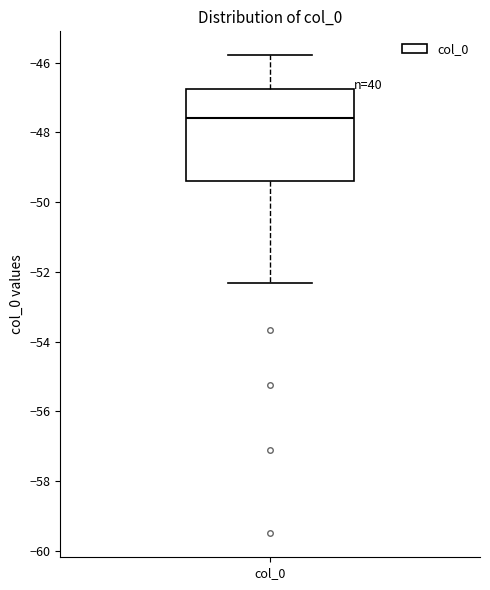

Read this box plot against the y-axis: the position of the median line, the range covered by the box, and the ends of both whiskers. The values are not printed on the chart, so give them approximately, as read against the axis.

median -47.6, box -49.4 to -46.8, whiskers -52.4 to -45.8